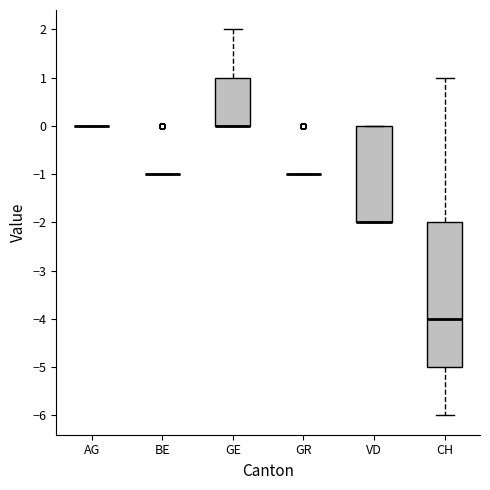

Reading left to right, transcribe this box plot: for each box, give where its median line is, the range the box spans, and where its two whiskers end, as read against the y-axis. The values are not printed on the chart, so give them approximately, as read against the axis.

AG: box collapsed to a line at 0, whiskers 0 to 0
BE: box collapsed to a line at -1, whiskers -1 to -1
GE: median 0 (drawn on the box's lower edge), box 0 to 1, whiskers 0 to 2
GR: box collapsed to a line at -1, whiskers -1 to -1
VD: median -2 (drawn on the box's lower edge), box -2 to 0, whiskers -2 to 0
CH: median -4, box -5 to -2, whiskers -6 to 1